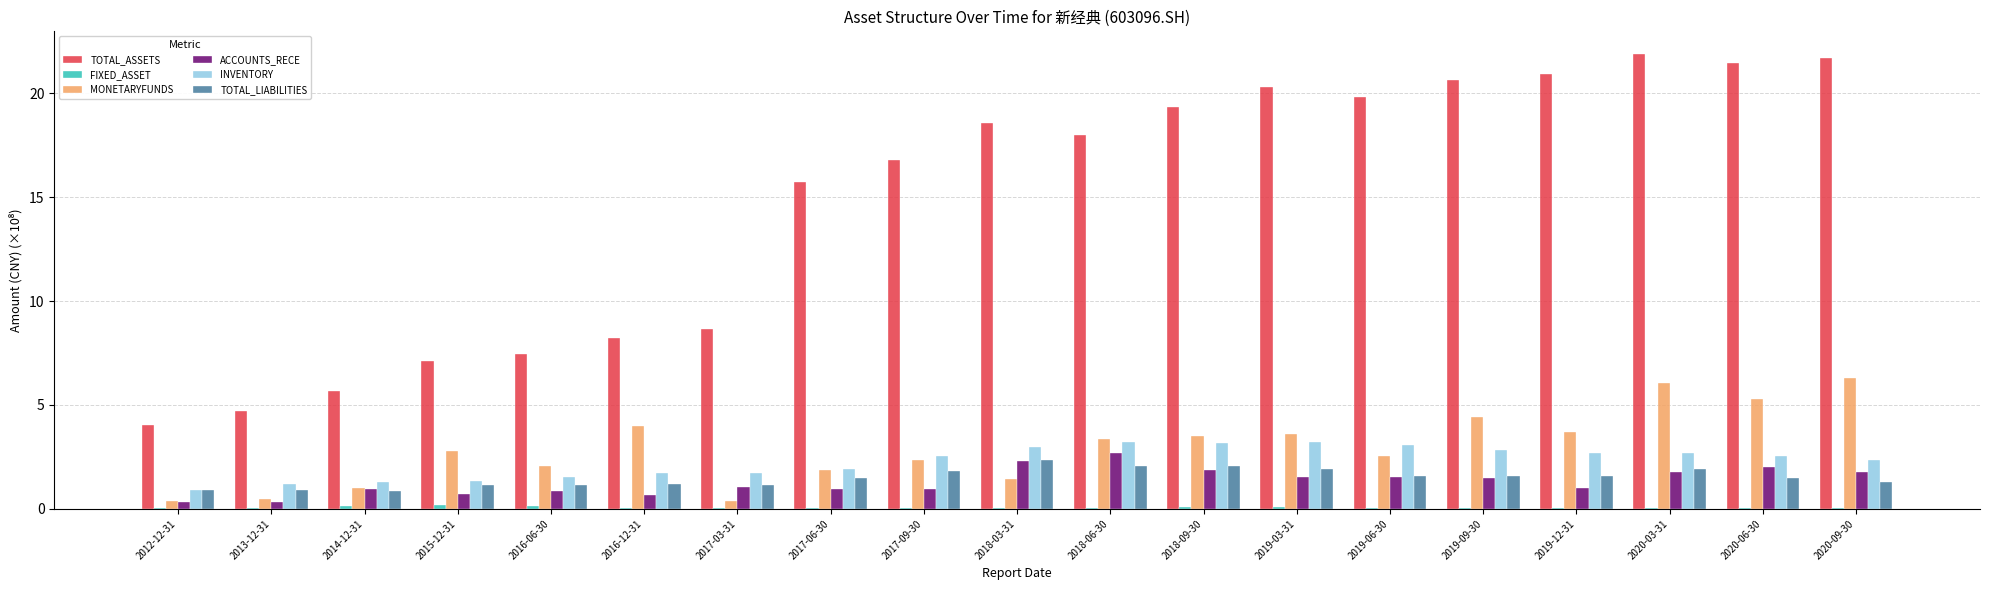

Between 2014-12-31 and 2020-06-30, which series saw the biggest shift?

TOTAL_ASSETS